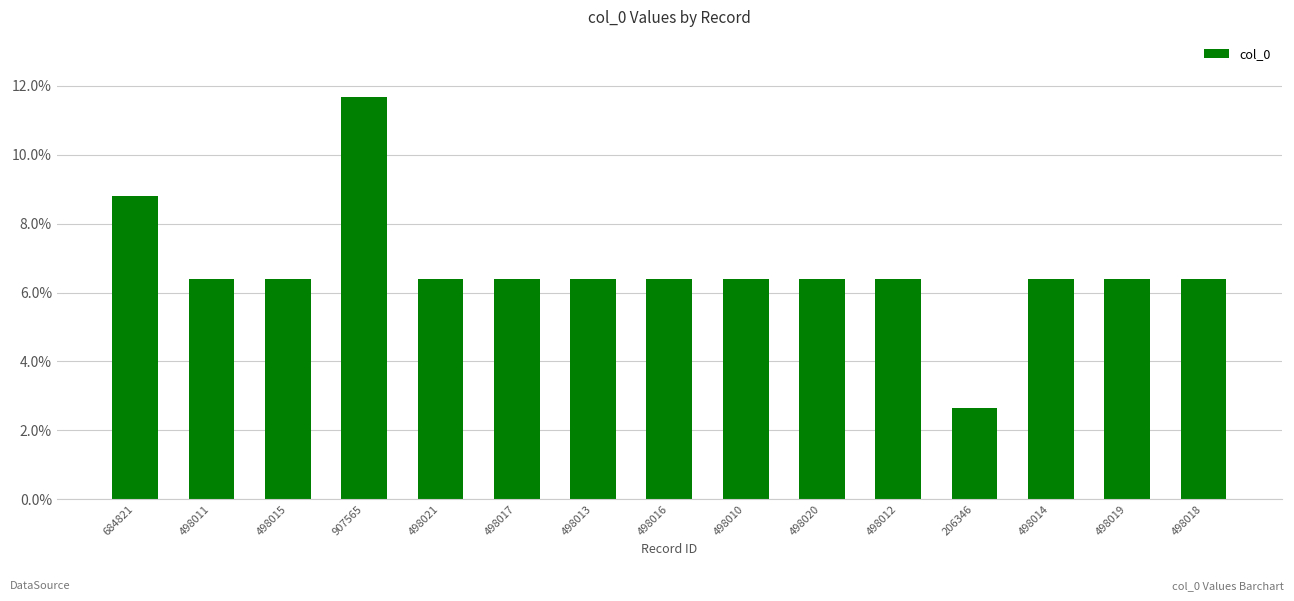

What is the smallest value displayed?

2.7